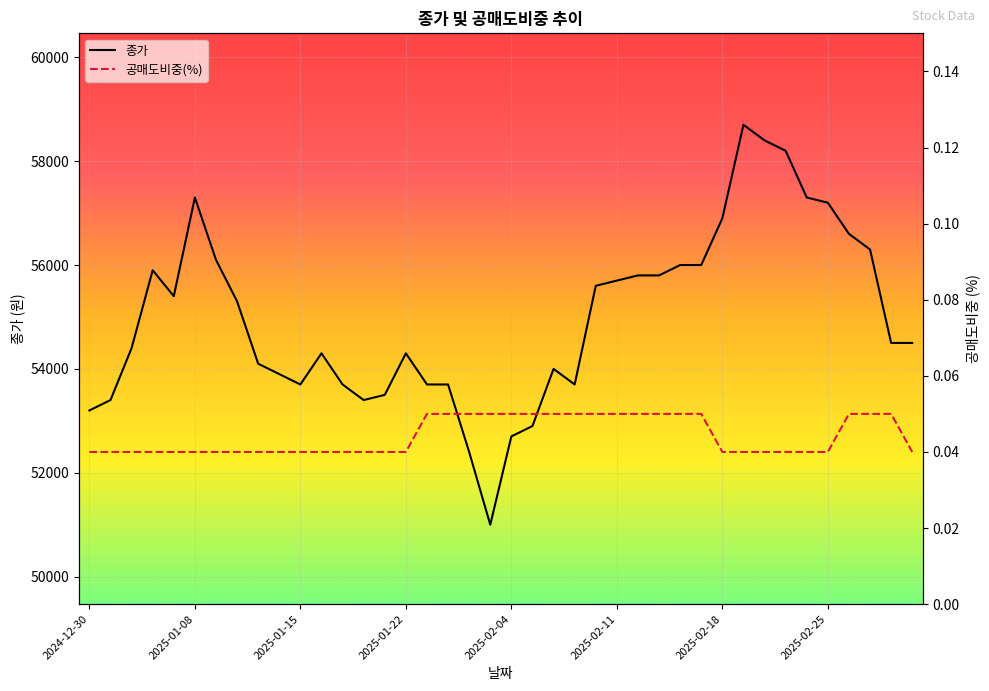

The 종가 series shows 30096.7 at 2025-01-15. True or false?

False